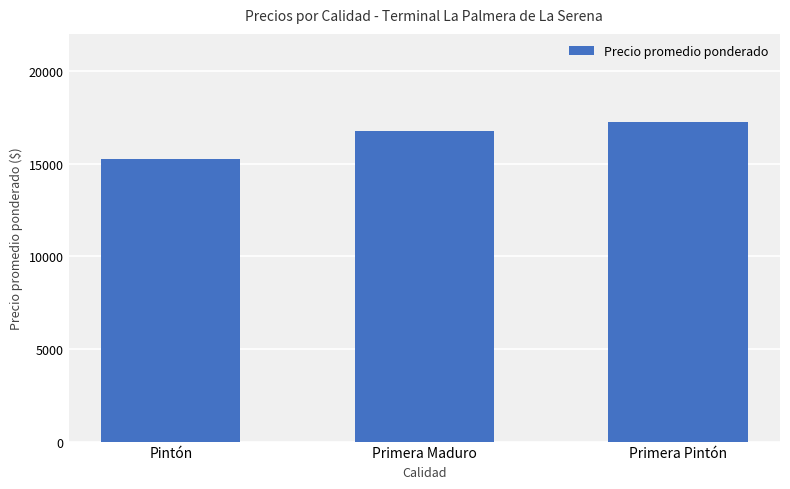

Does the chart contain any negative values?

No